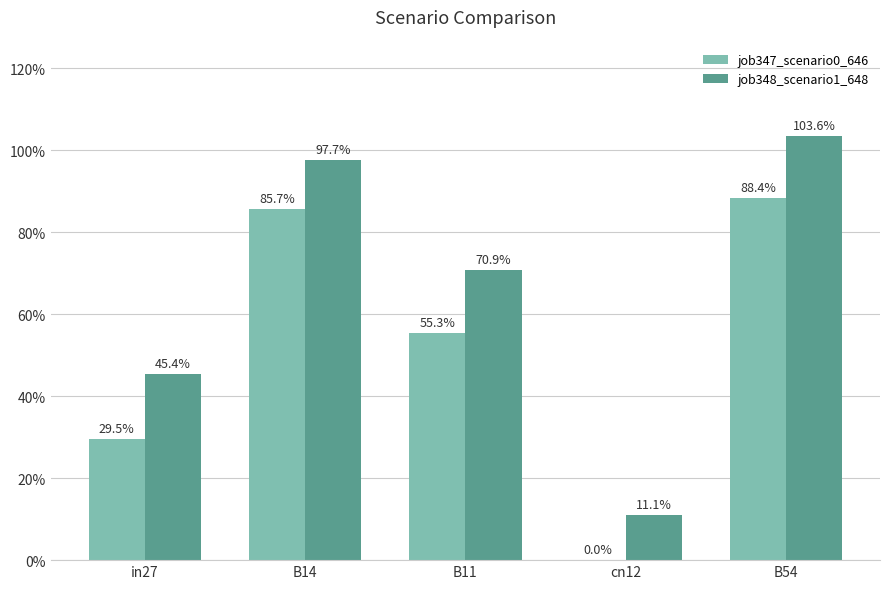

Rank the series by their maximum value, from lowest to highest.

job347_scenario0_646, job348_scenario1_648